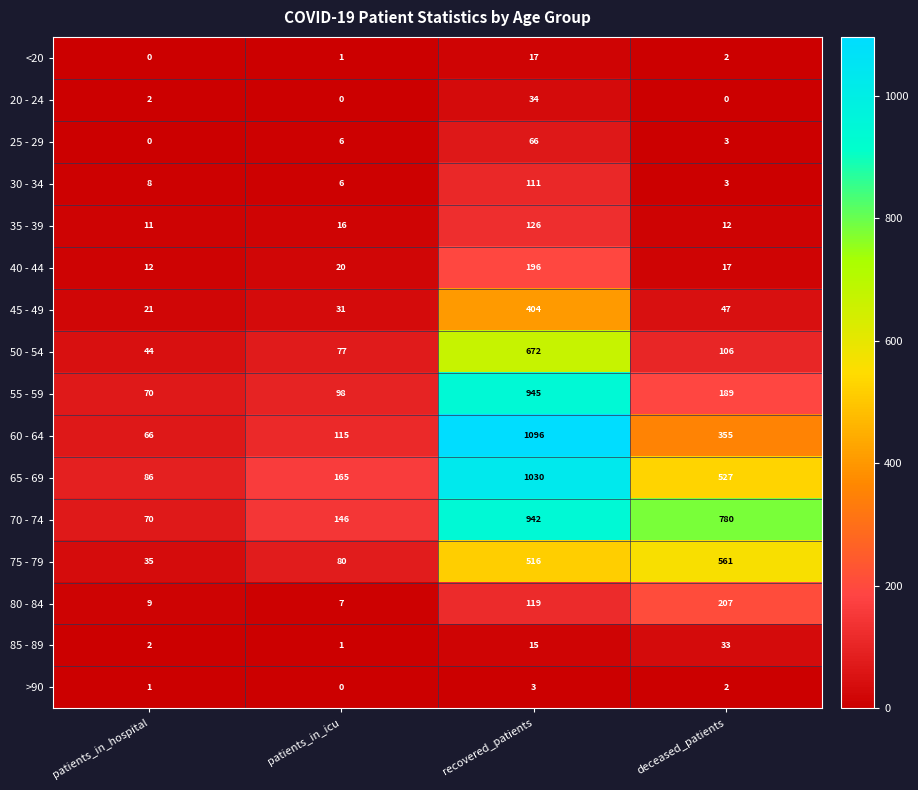

What is the total value across all series at patients_in_icu?

769